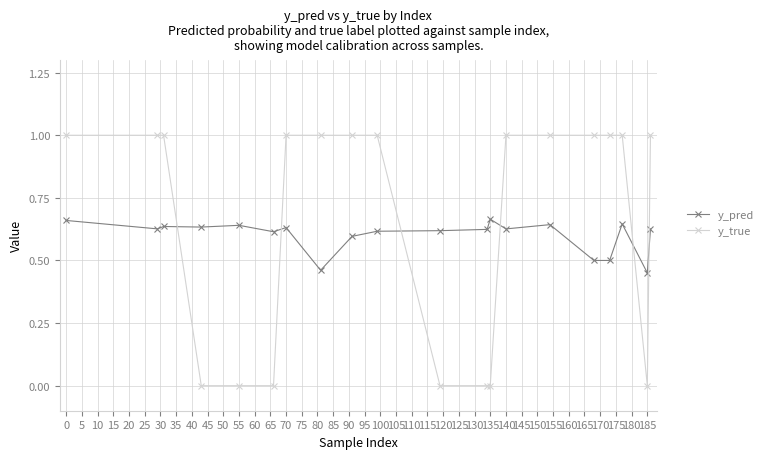

Which series has the widest spread of values?

y_true